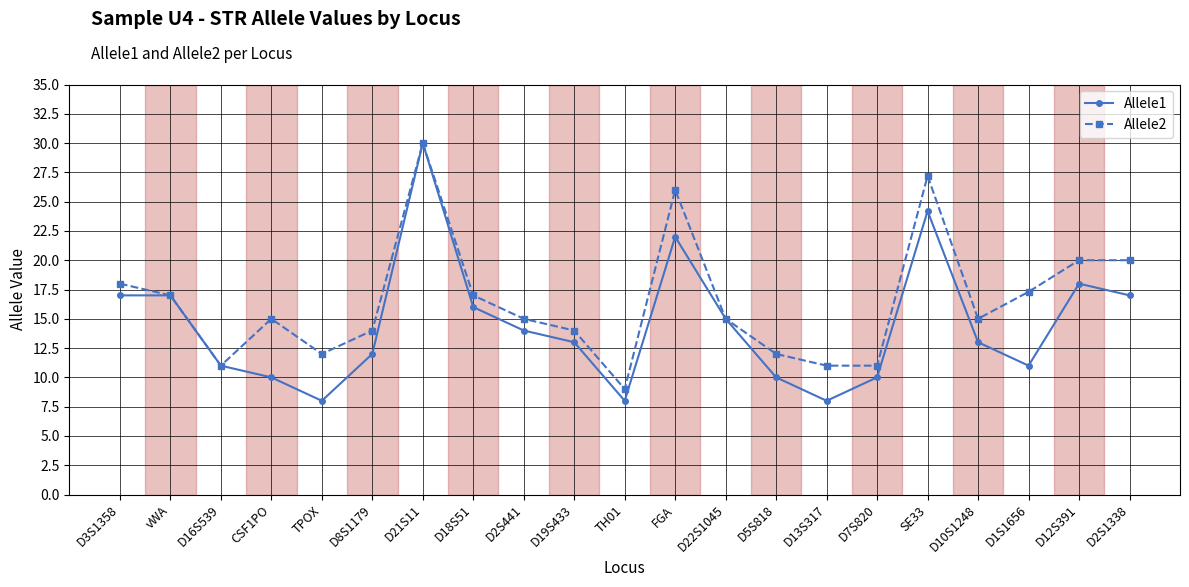

True or false: Allele1 has more than 1 interior local peaks.

True